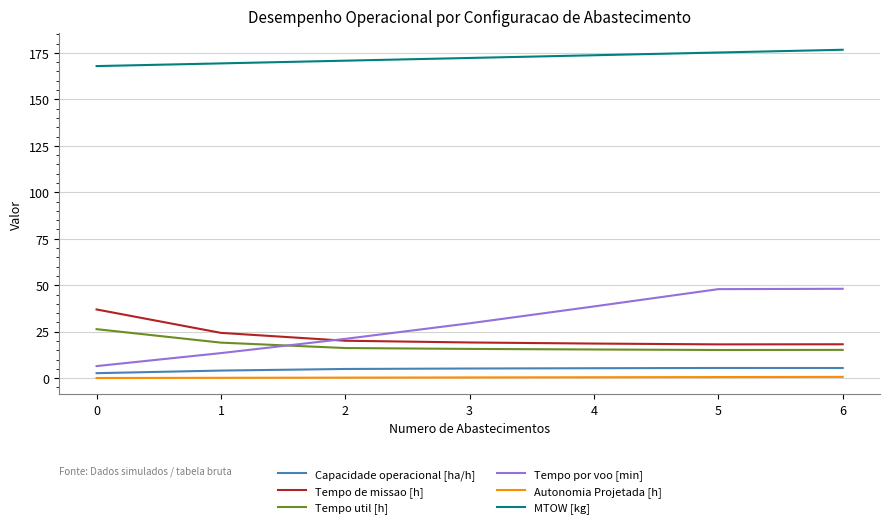

At how many categories does at least one series exceed 98?

7